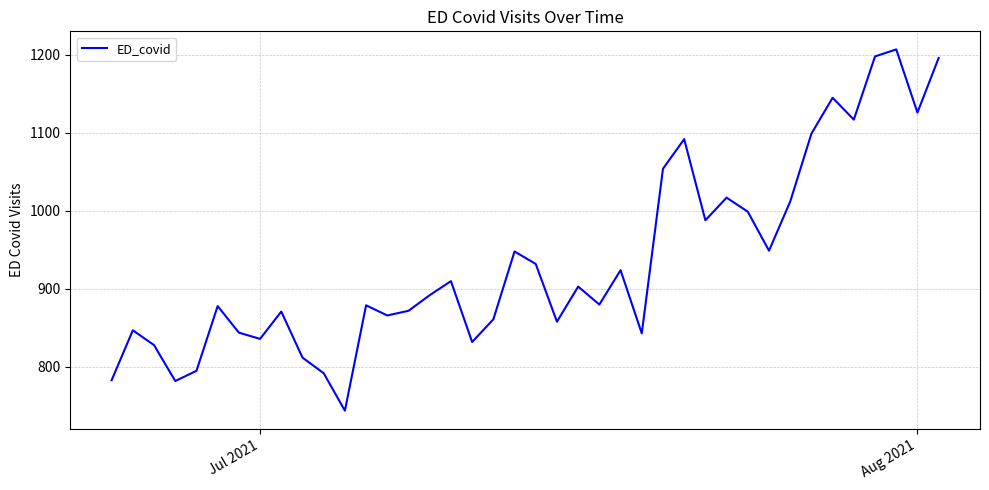

What is the difference between the maximum and minimum values?

463